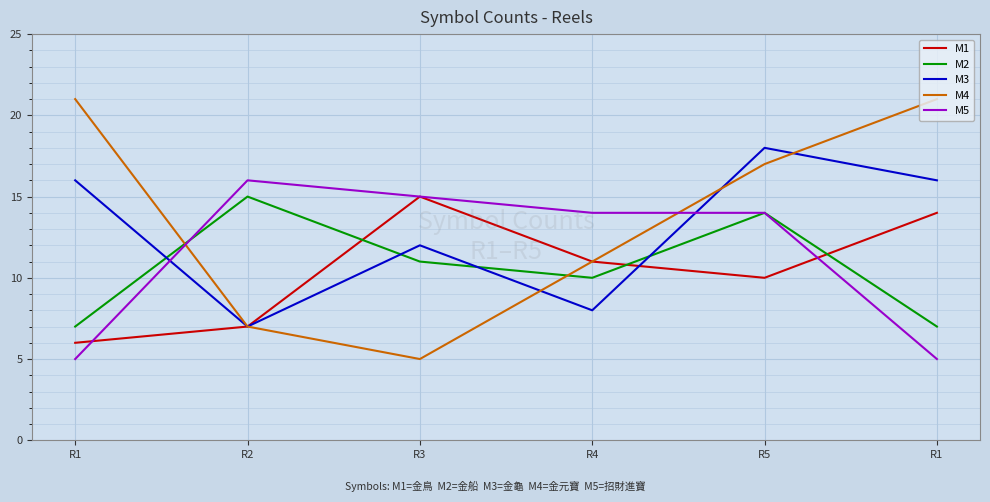

How many lines are shown in the chart?

5